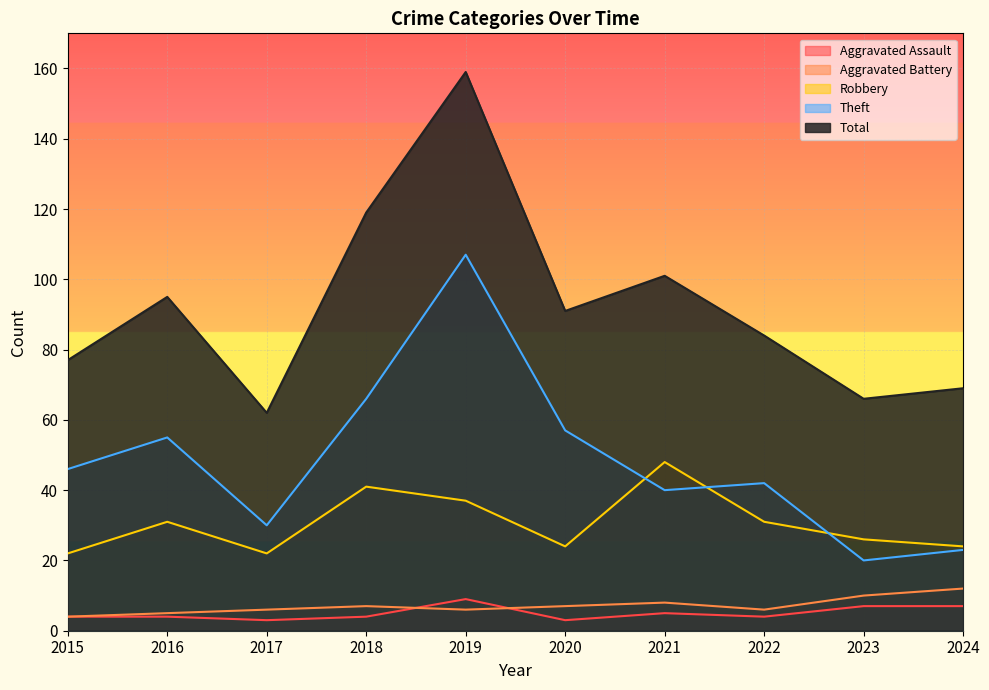

Which series has the largest range (max minus min)?

Total